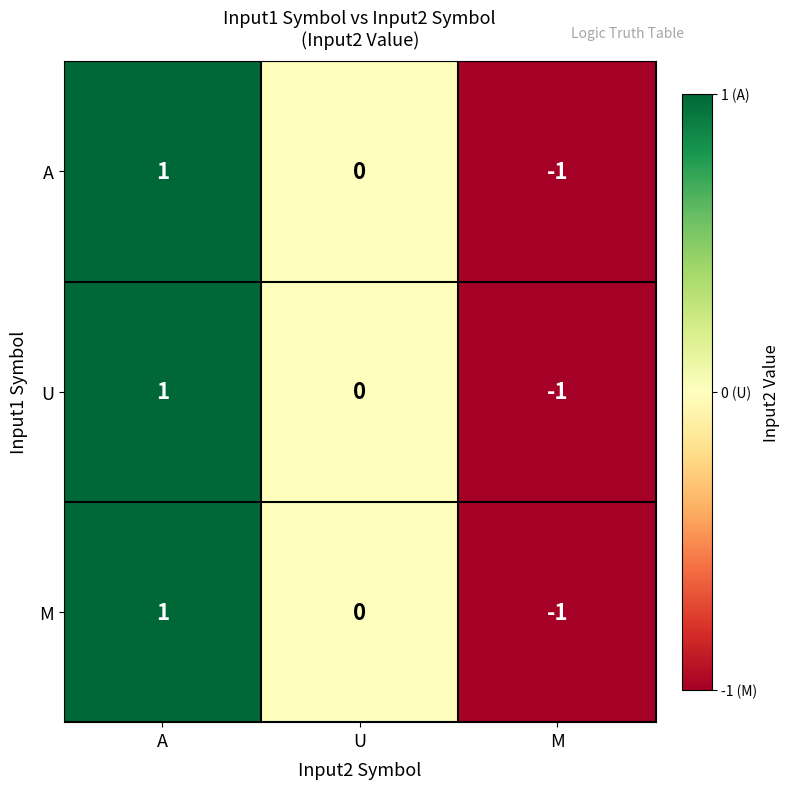

At which label does U first exceed 0?

A